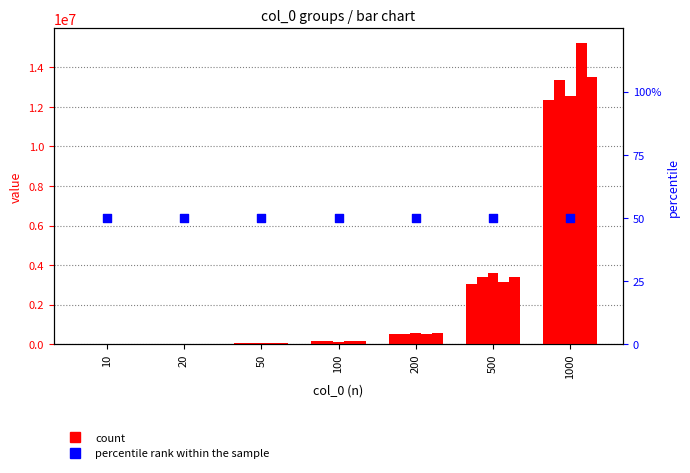

At how many categories does at least one series exceed 4063937?

1